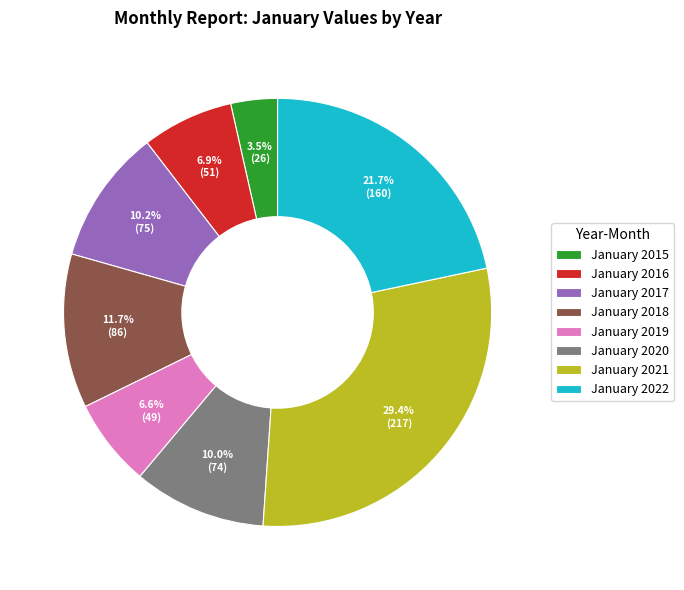

The January 2022 slice represents 22% of the pie. True or false?

True